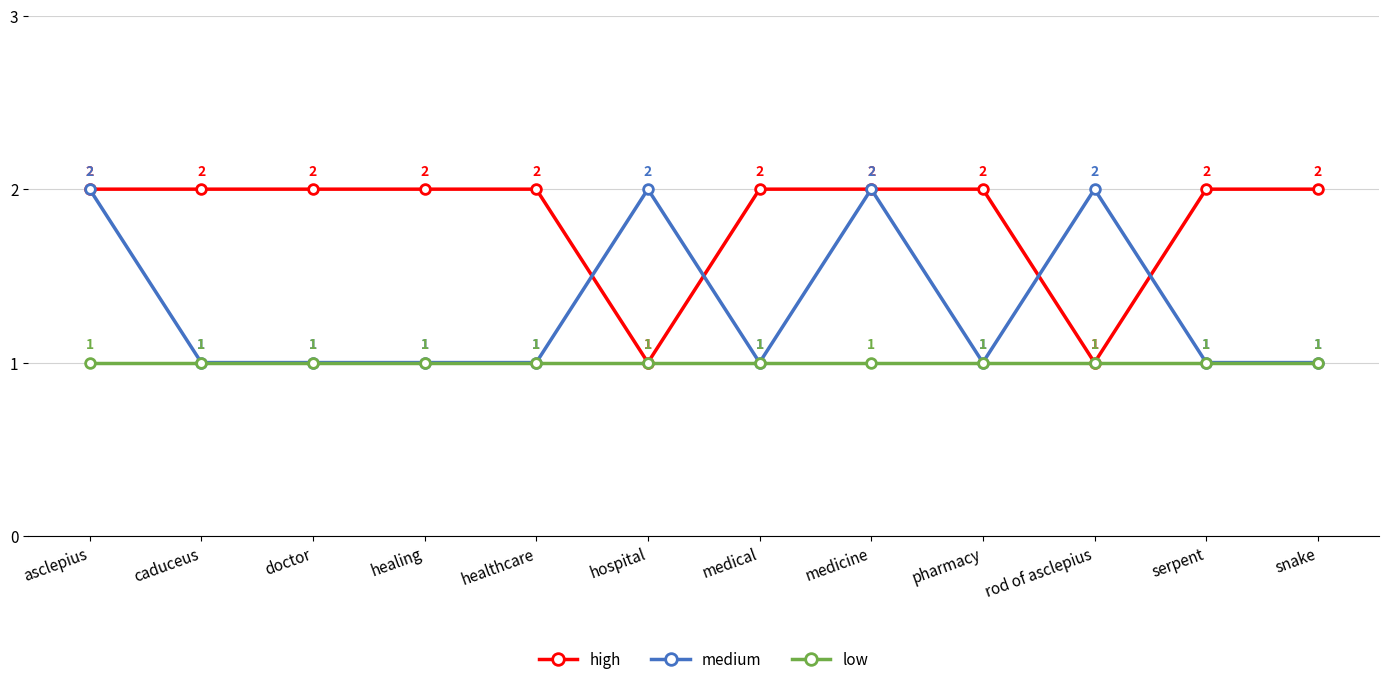

Is the value of low at healing greater than the value of high at medicine?

No